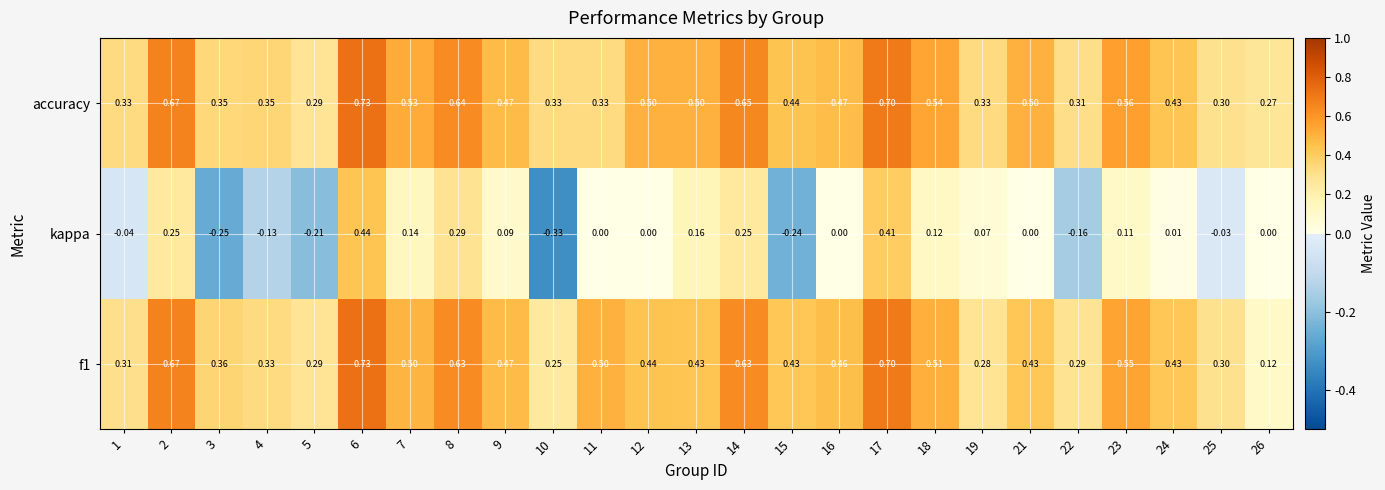

Which series has the widest spread of values?

kappa